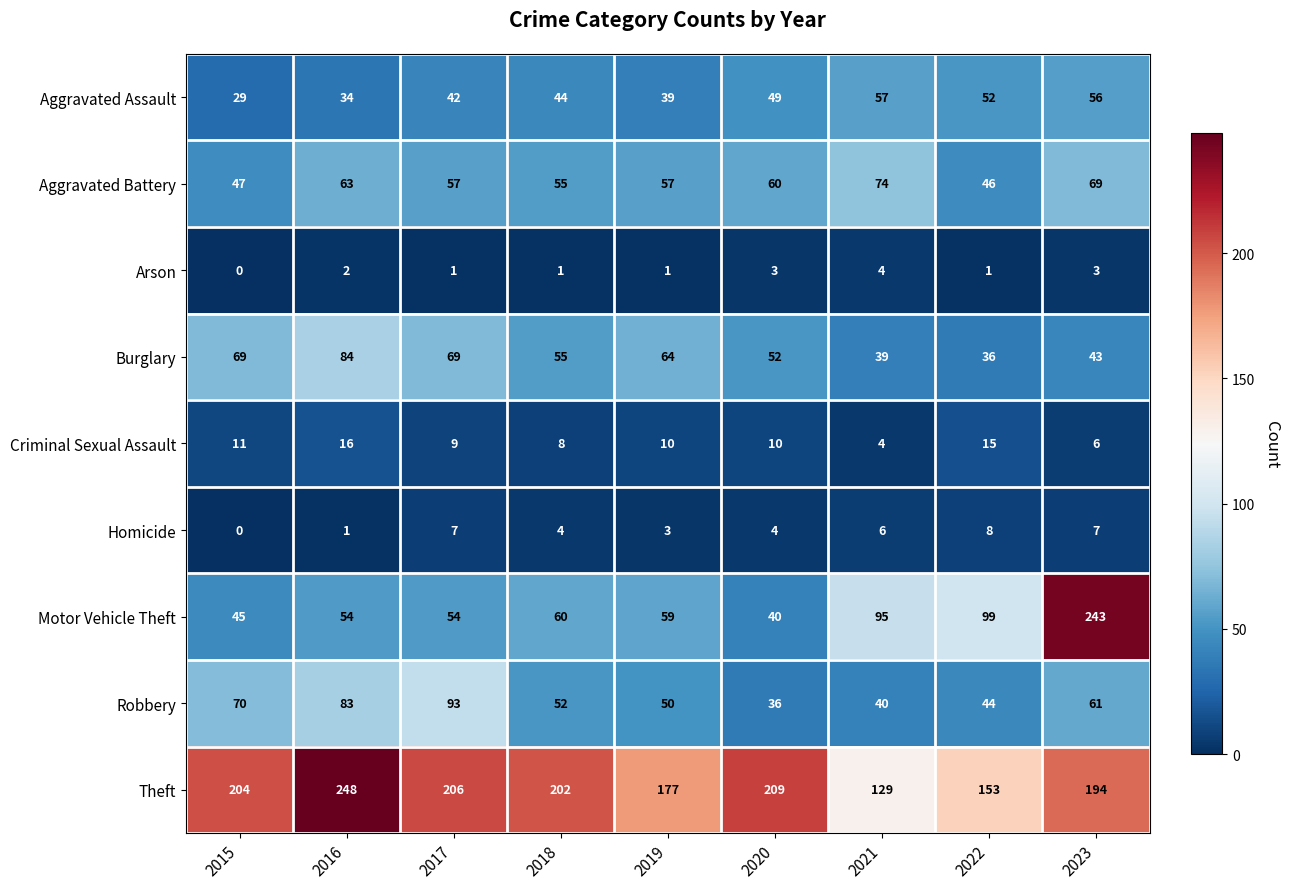

Is it true that Robbery equals 50 at 2019?

True